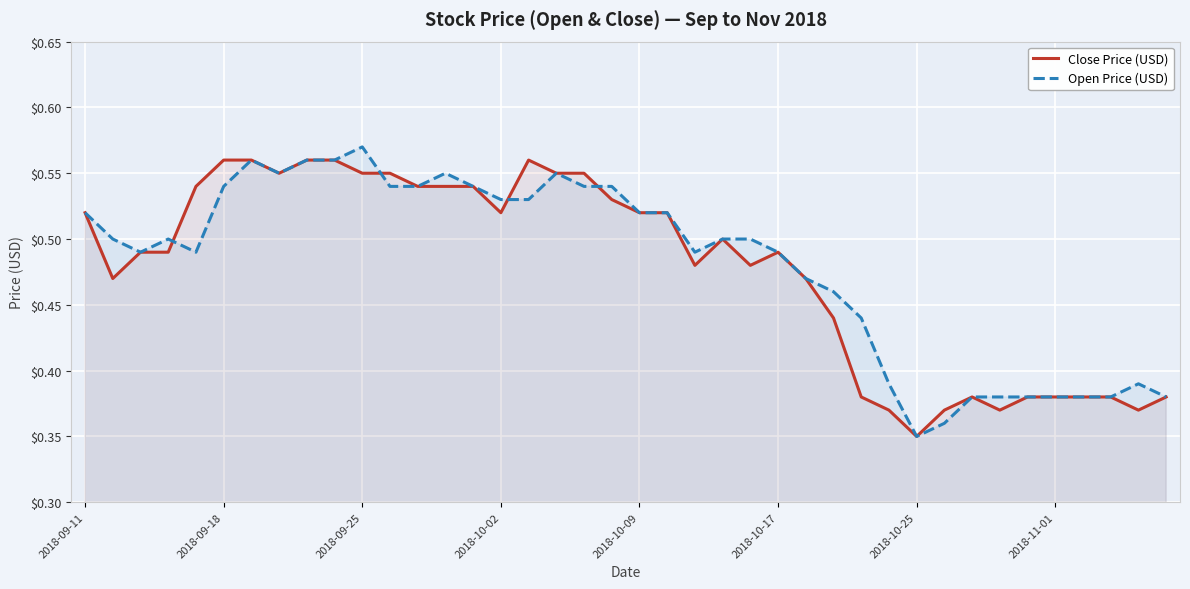

The Close Price (USD) series shows 0.9 at 2018-09-18. True or false?

False